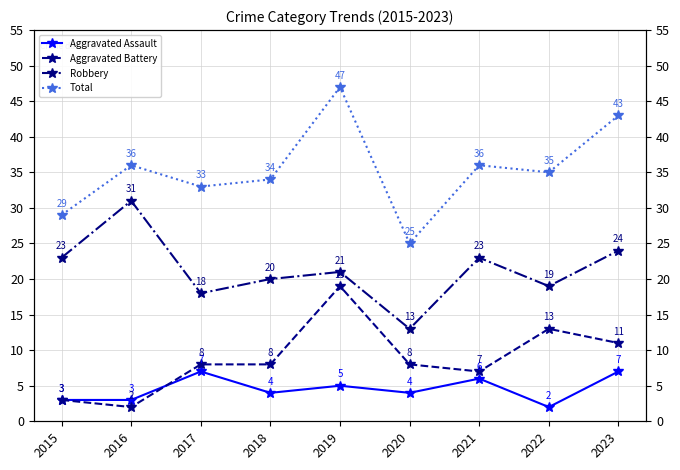

Is this an area chart (filled region under the line)?

No